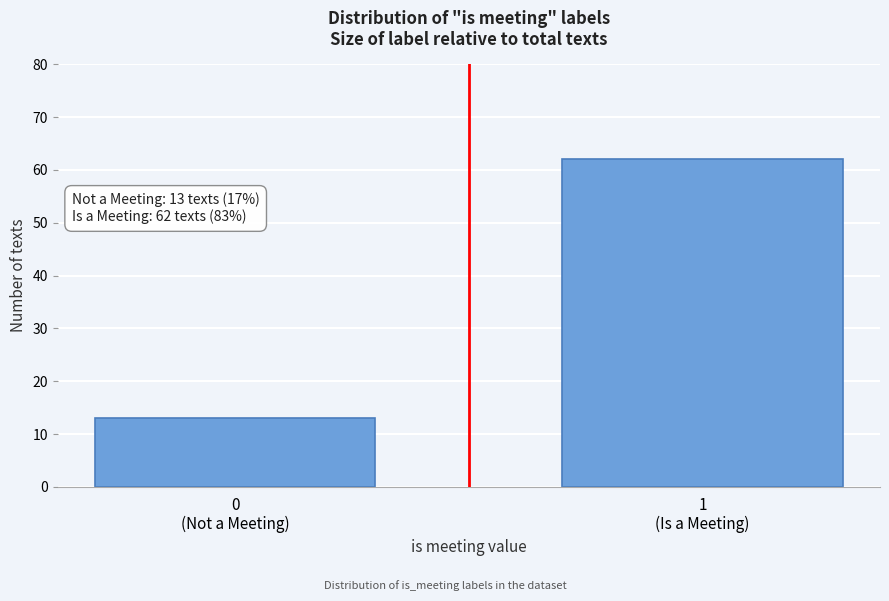

Reading left to right, list all the values displayed in this chart.

13	62